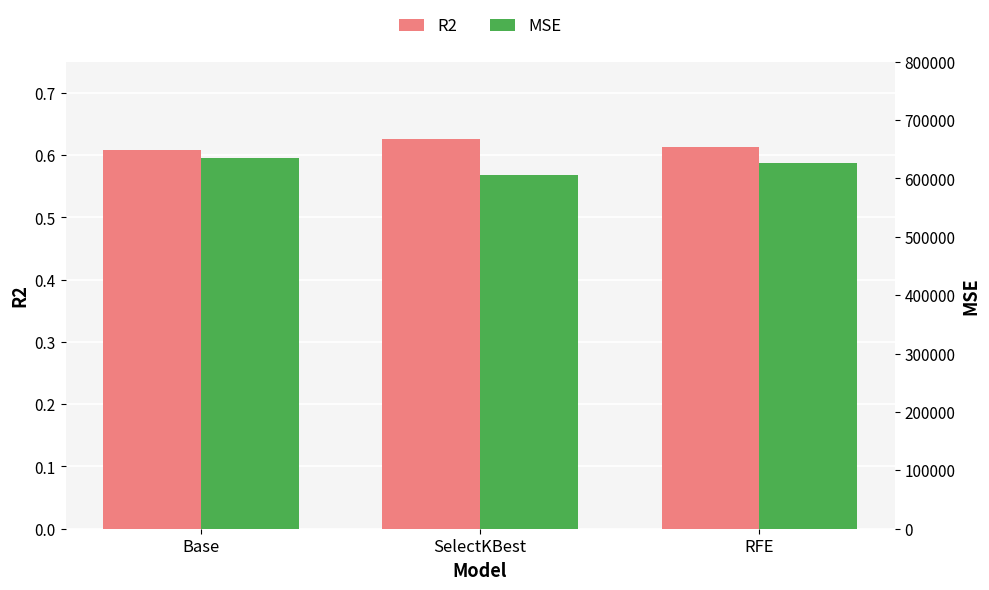

How many groups of bars are there?

3